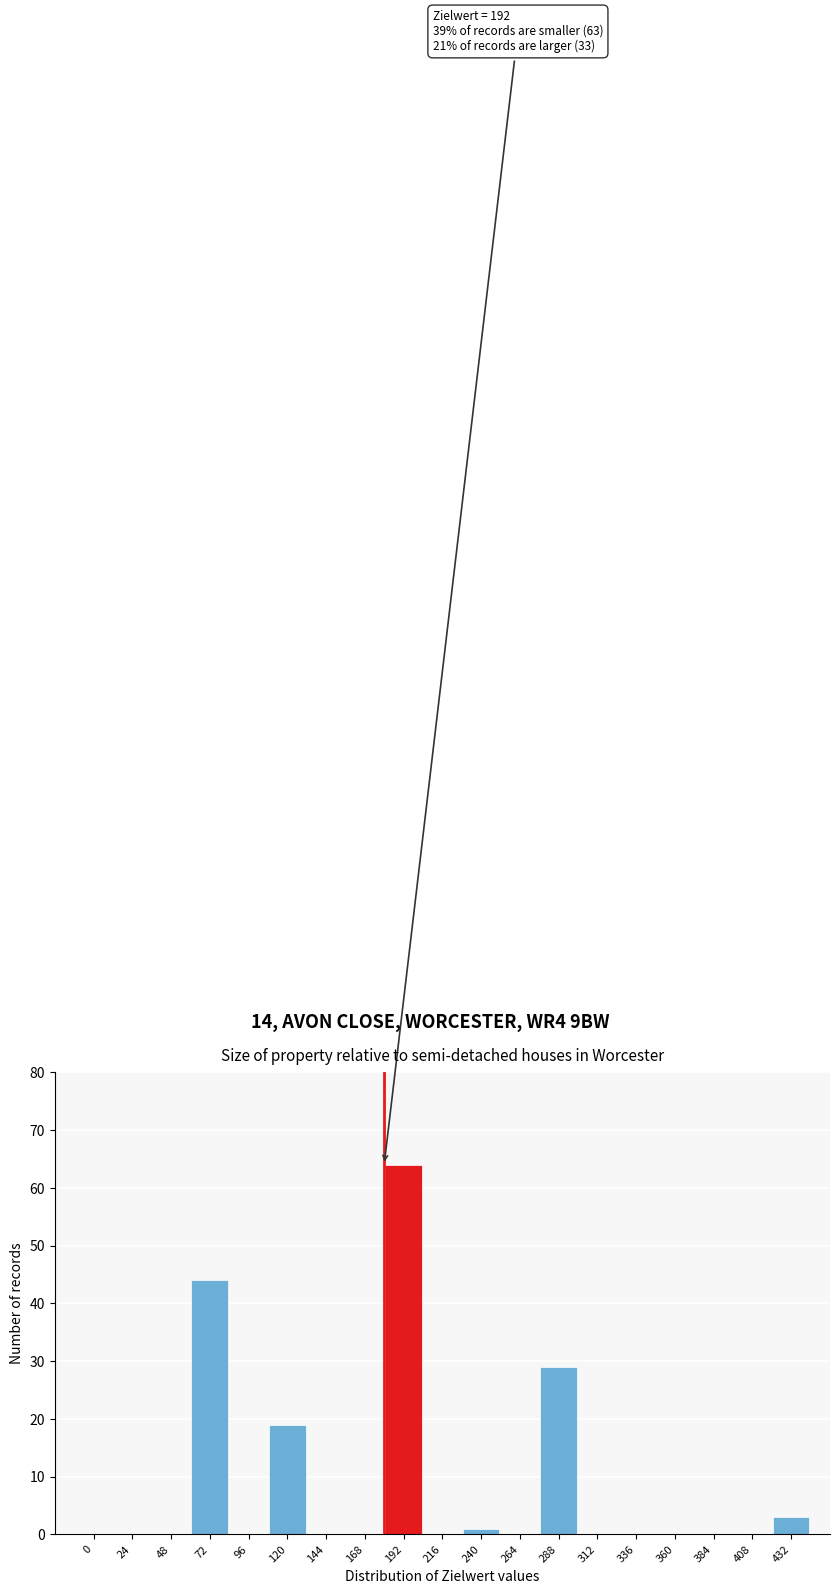

Reading left to right, list all the values displayed in this chart.

0=0	24=0	48=0	72=44	96=0	120=19	144=0	168=0	192=64	216=0	240=1	264=0	288=29	312=0	336=0	360=0	384=0	408=0	432=3